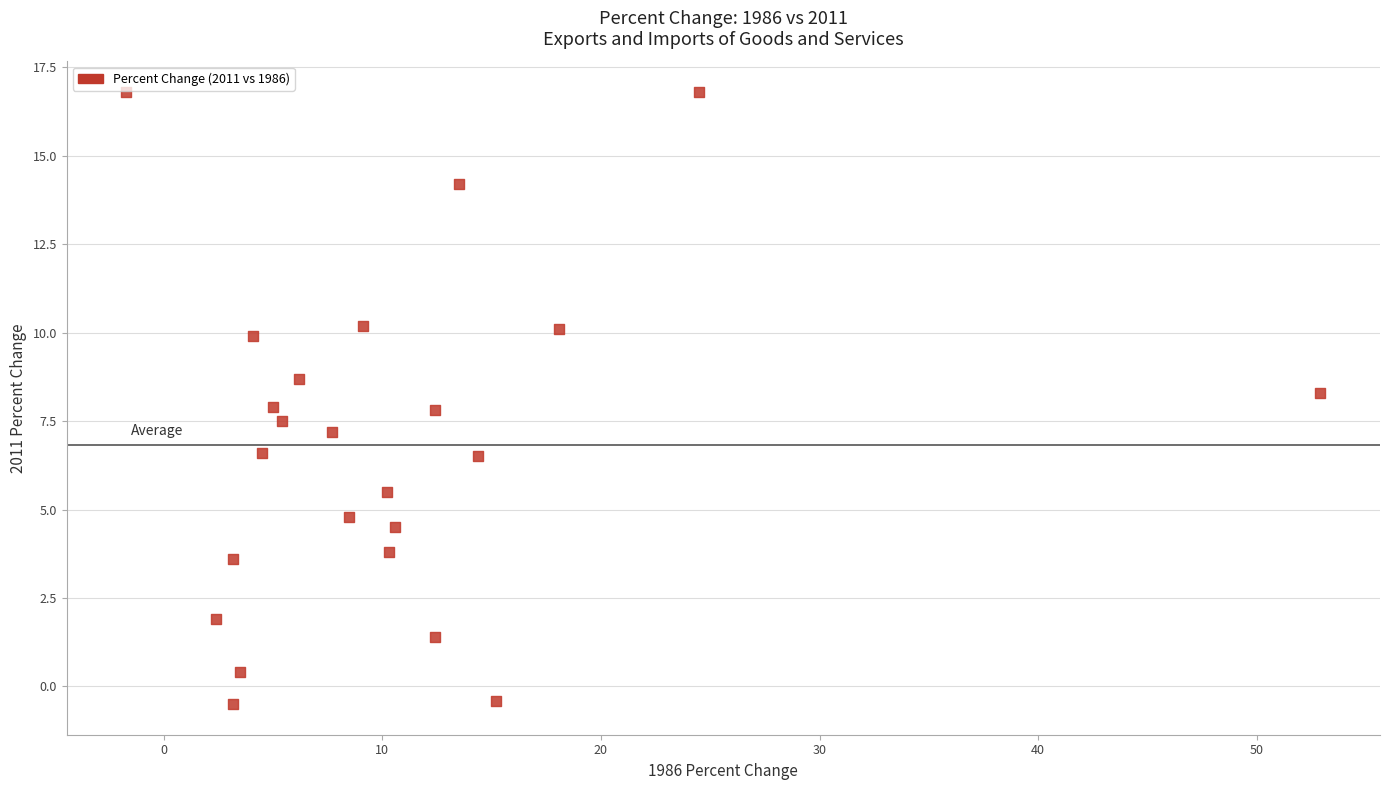

What is the range of X values (max minus min)?

54.6